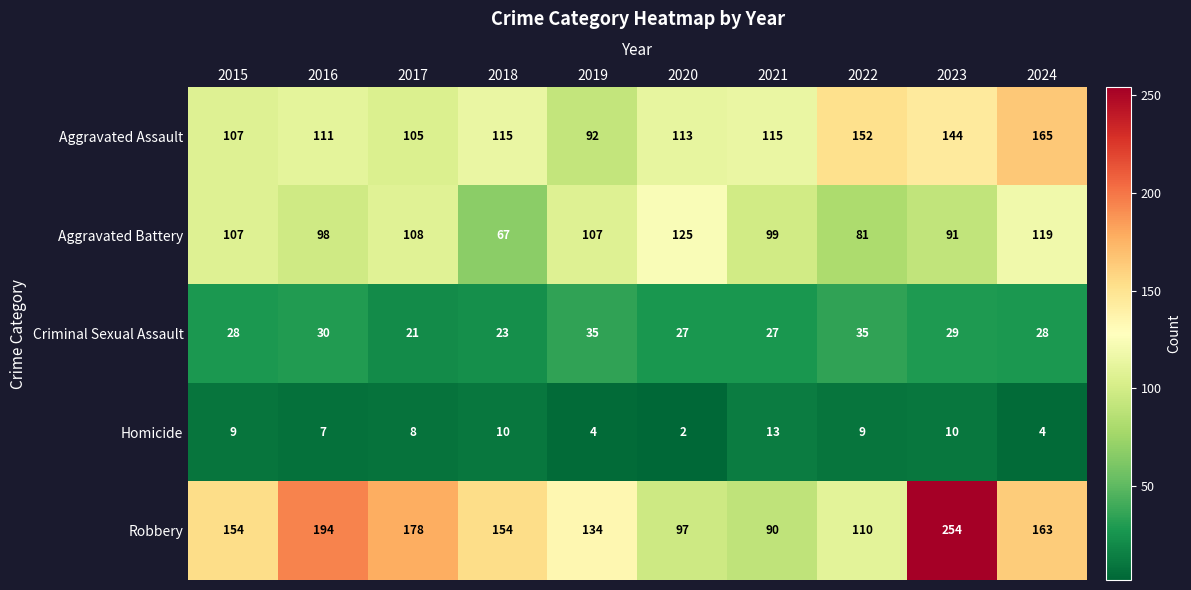

Which series has the widest spread of values?

Robbery